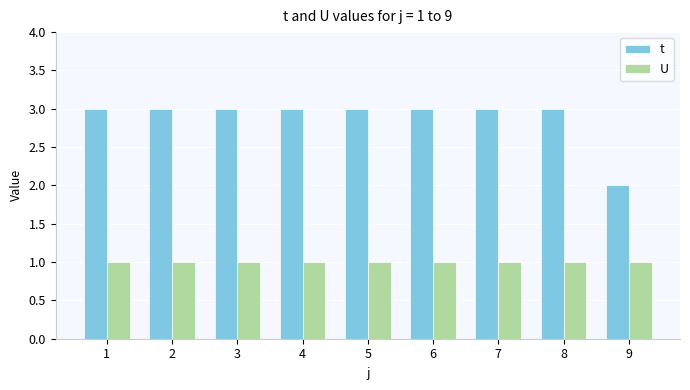

Which series has the largest range (max minus min)?

t